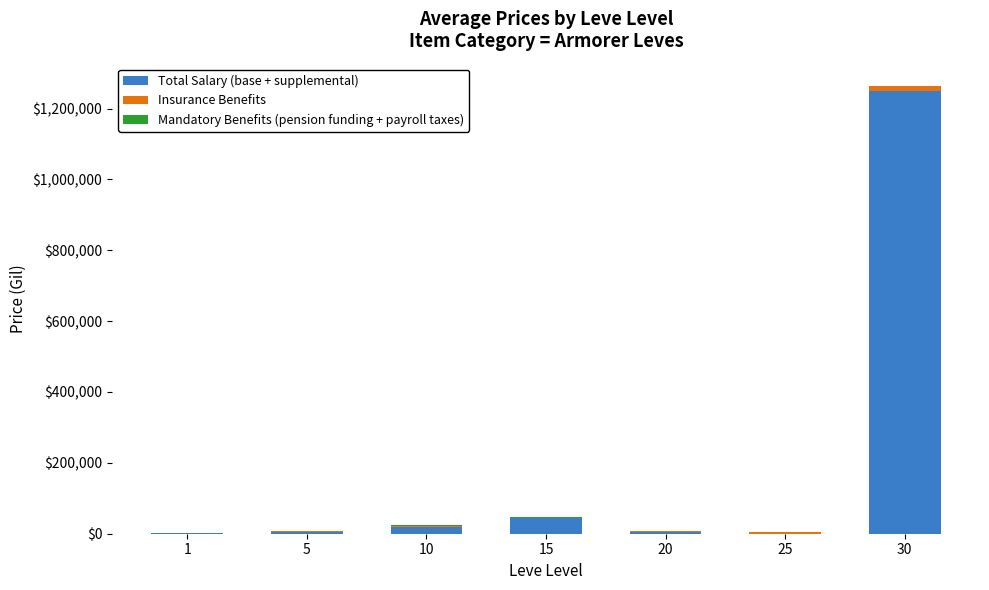

Is it true that Total Salary (base + supplemental) equals 5100 at 5?

True